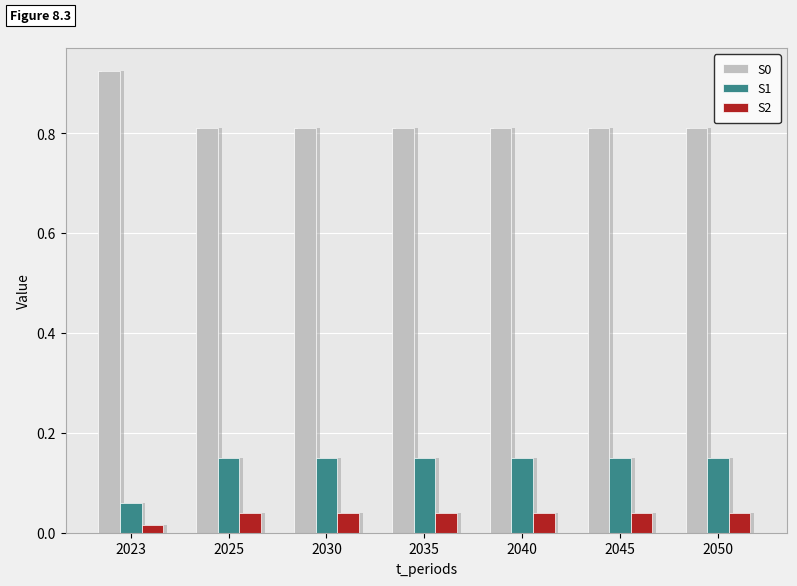

How many bars are there in total?

21